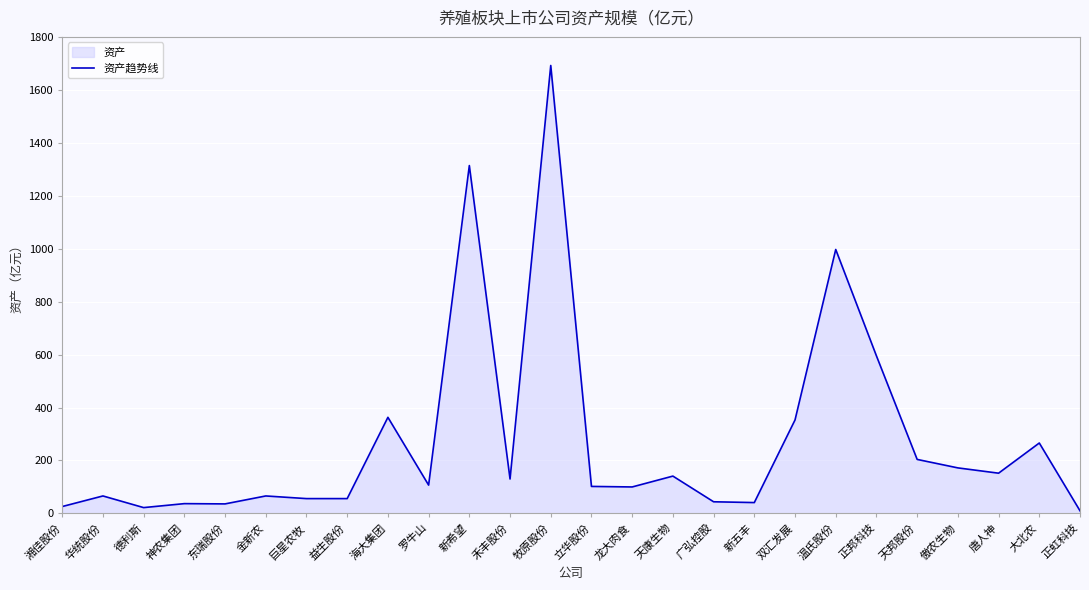

True or false: there are more than 0 points higher than both neighbors.

True